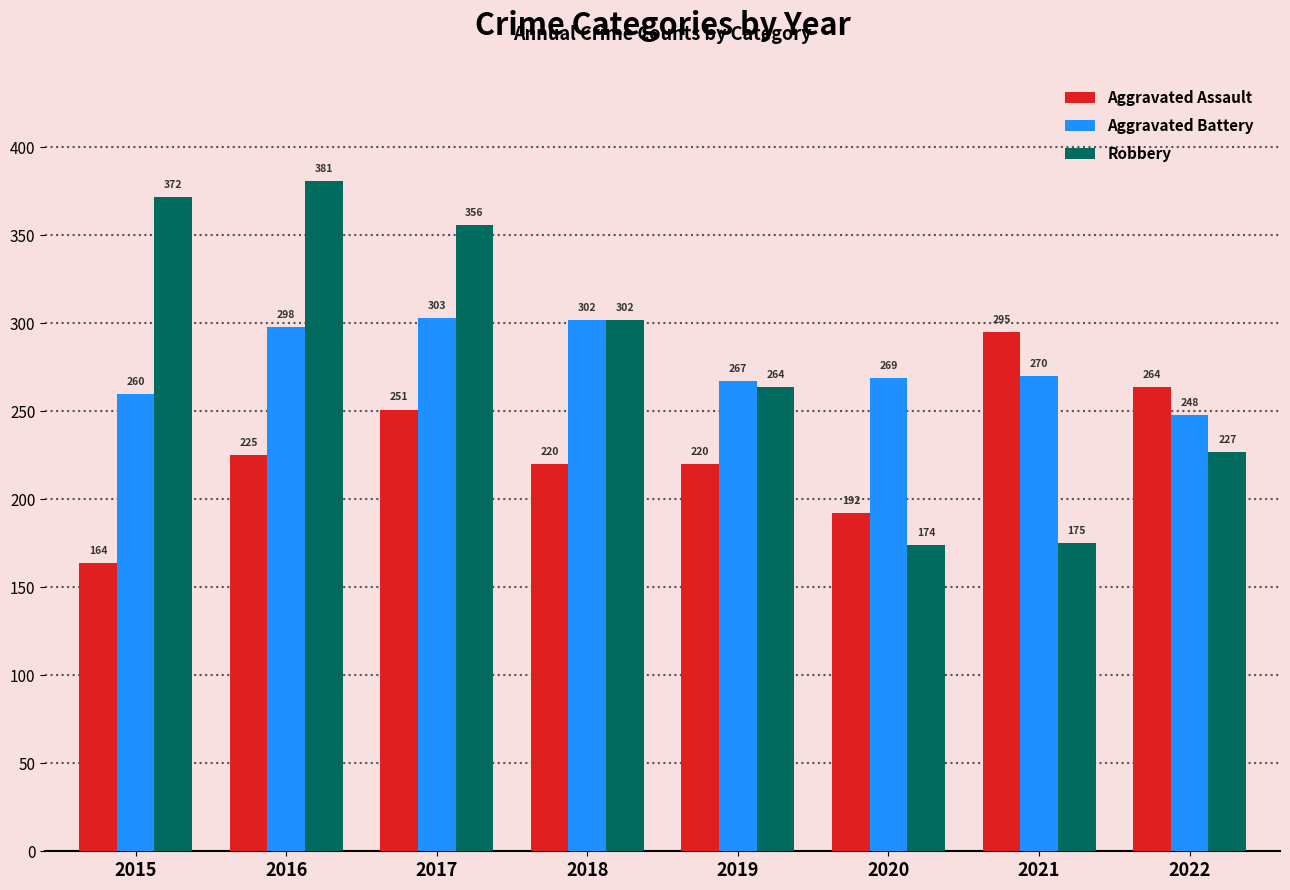

How many categories are shown in the chart?

8